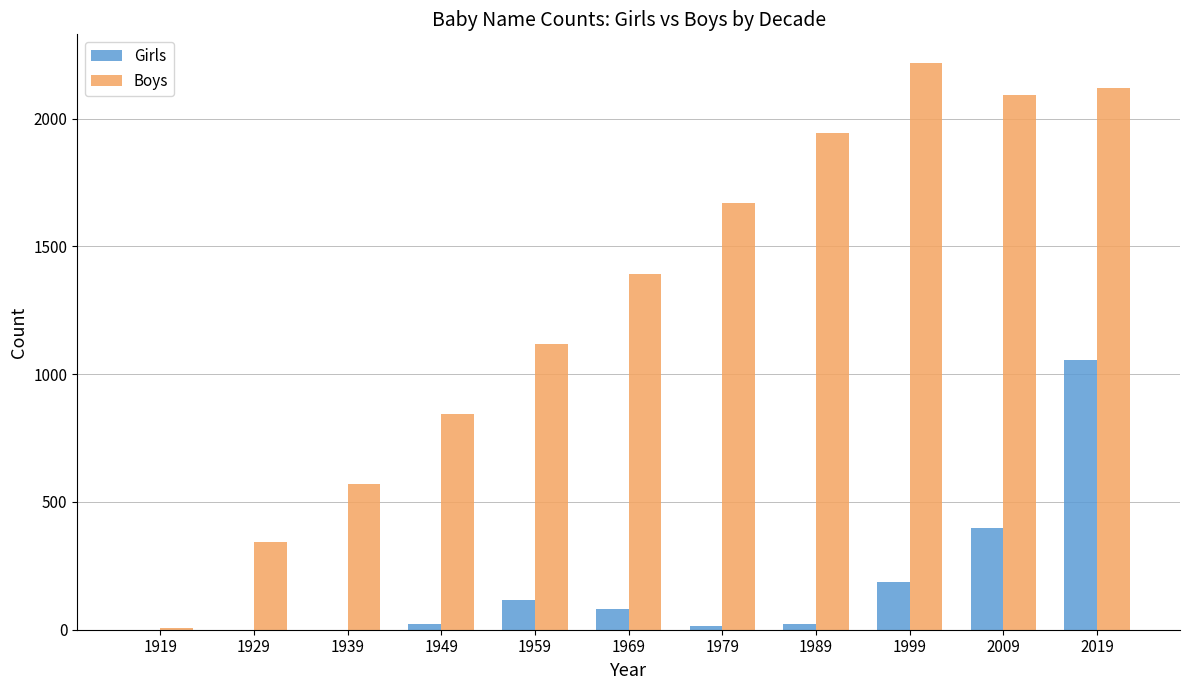

Which series changed the most between 1939 and 2009?

Boys